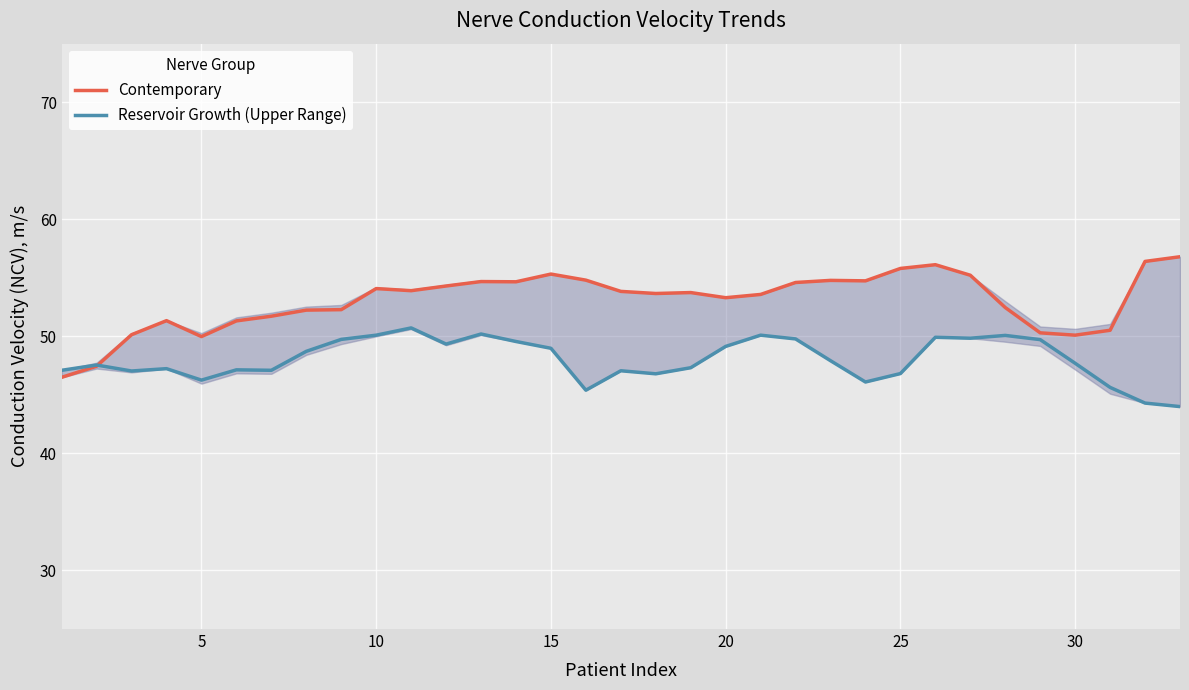

How many data points in Contemporary are less than 53?

13